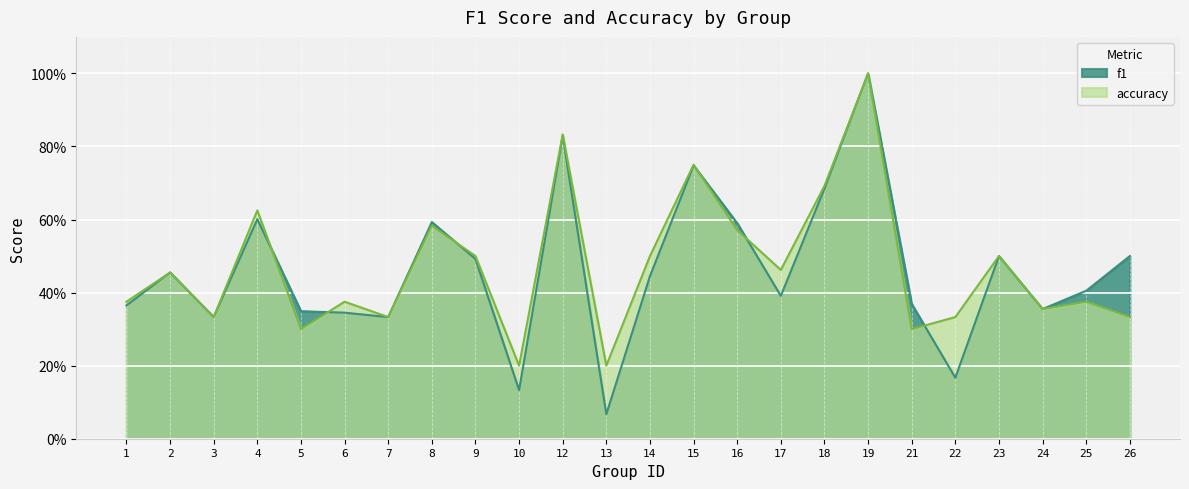

Which category has the highest value in the accuracy series?

19